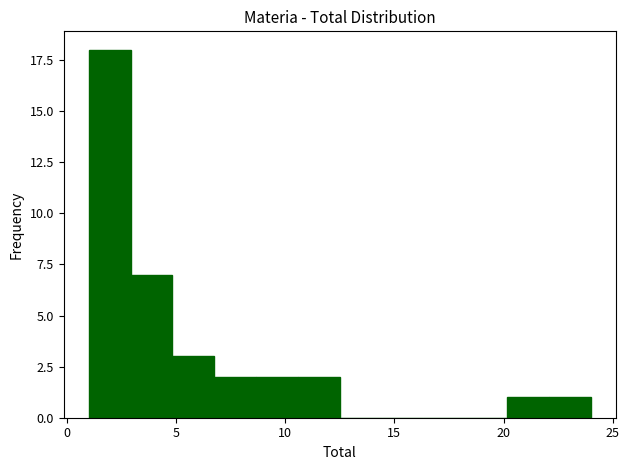

Read against the x-axis, roughly where is the centre of the tallest bar?

2.0